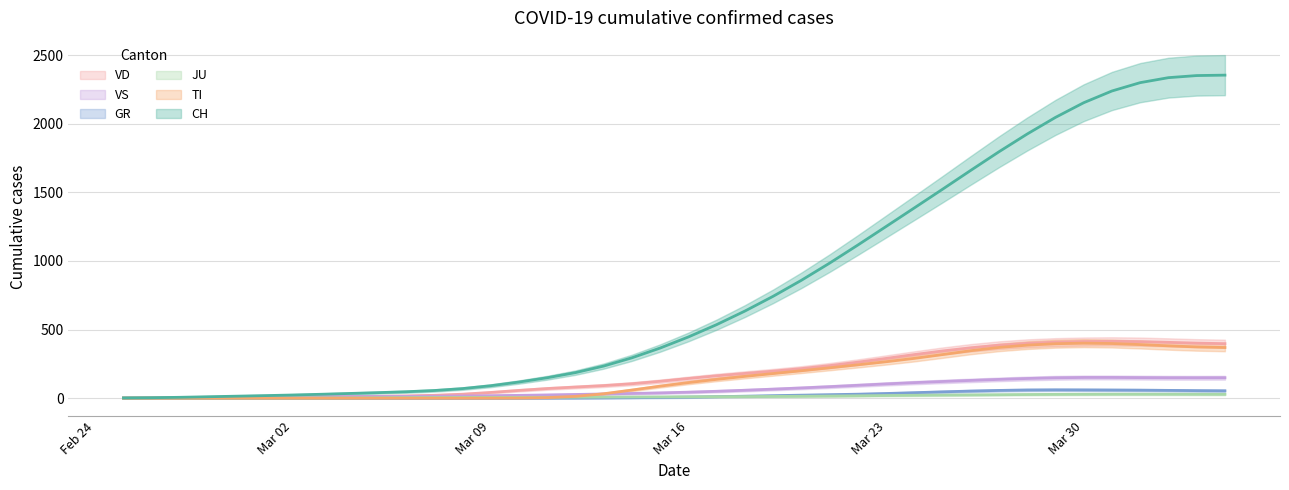

What is the label of the 30th point from the right?

2020-03-06